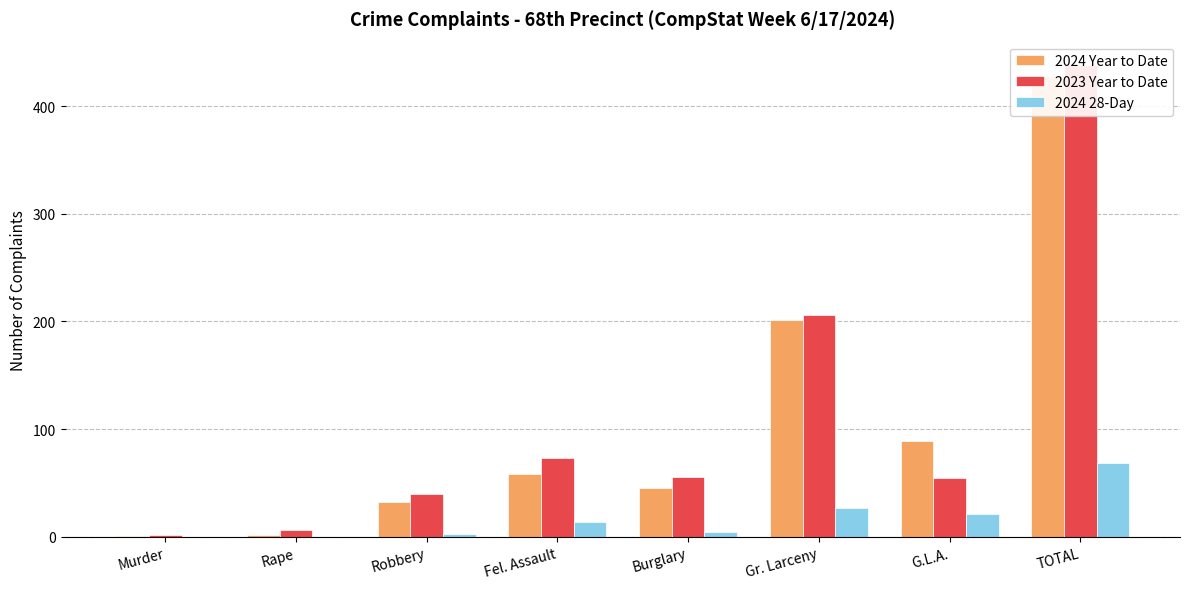

The 2023 Year to Date series shows 299 at Gr. Larceny. True or false?

False